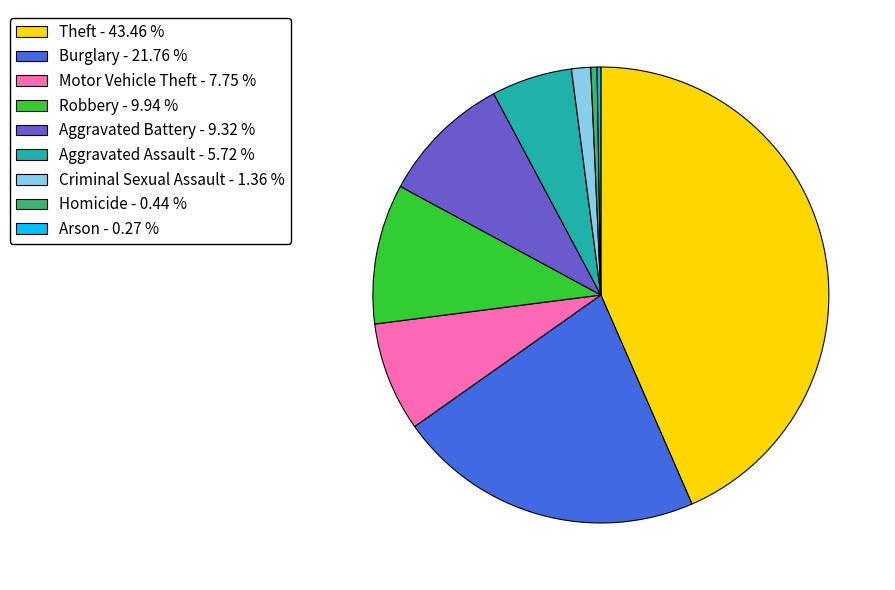

Is there any slice that represents more than half of the pie?

No